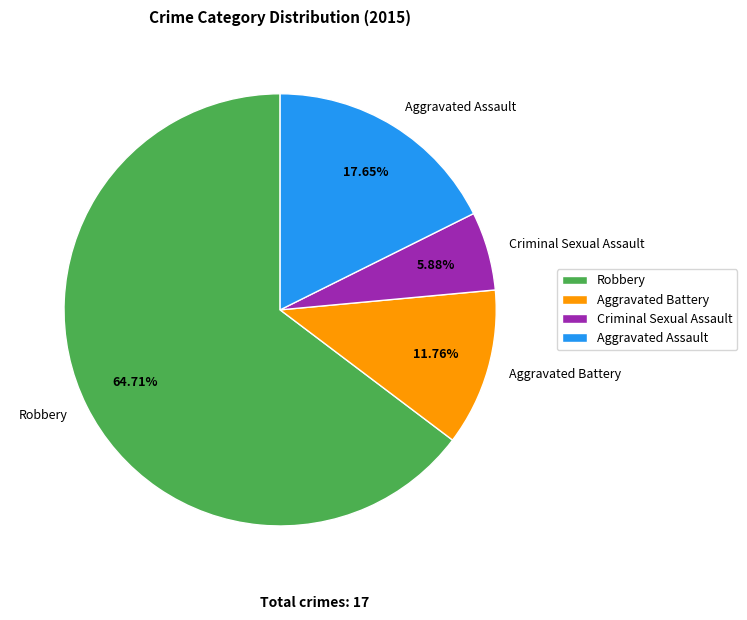

Approximately how many times larger is the value at Criminal Sexual Assault compared to Aggravated Battery?

0.5